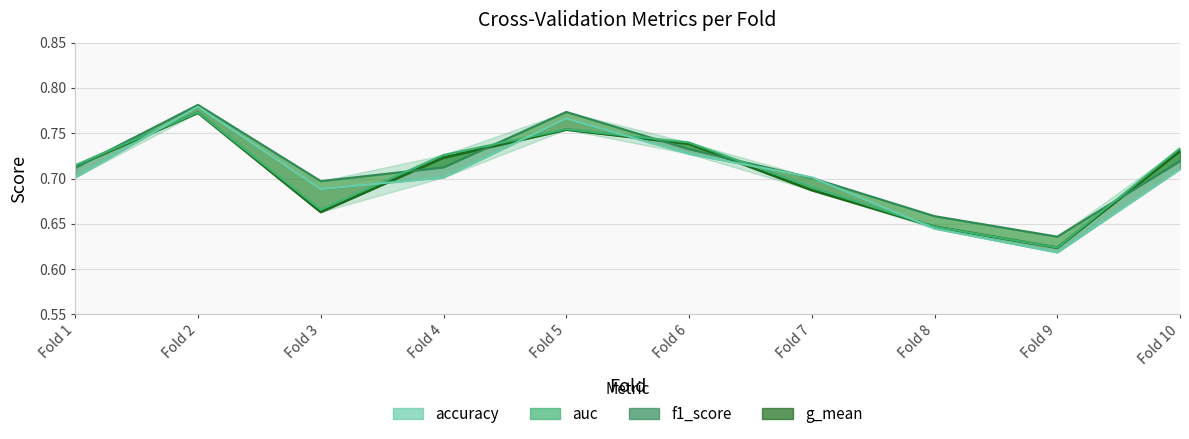

What is the value of the f1_score (line) point at the 8th from the left?

0.7